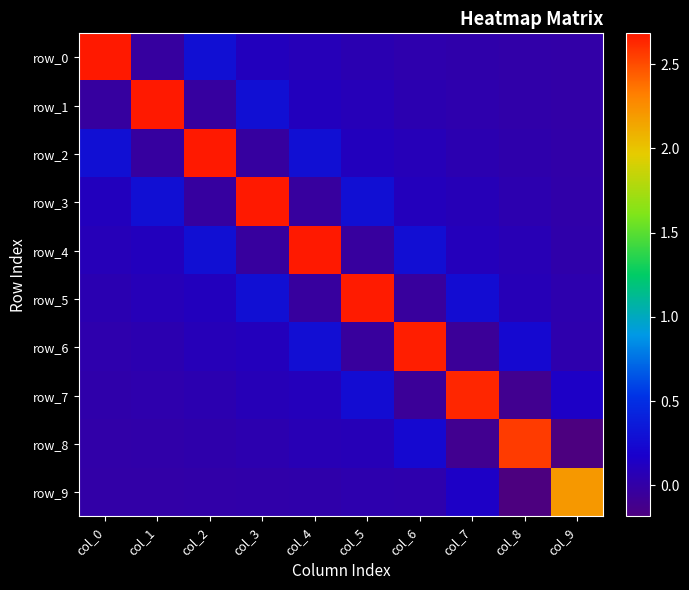

Which has a higher value, col_6 or col_5?

col_5